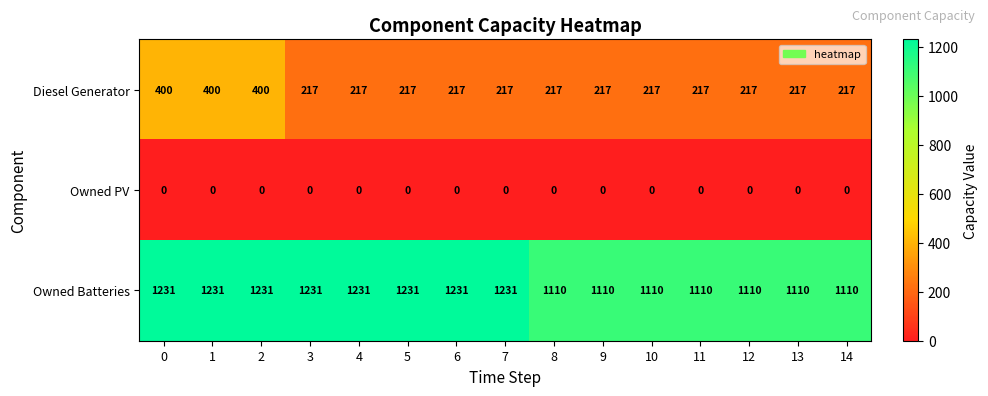

Which series has the largest range (max minus min)?

Diesel Generator